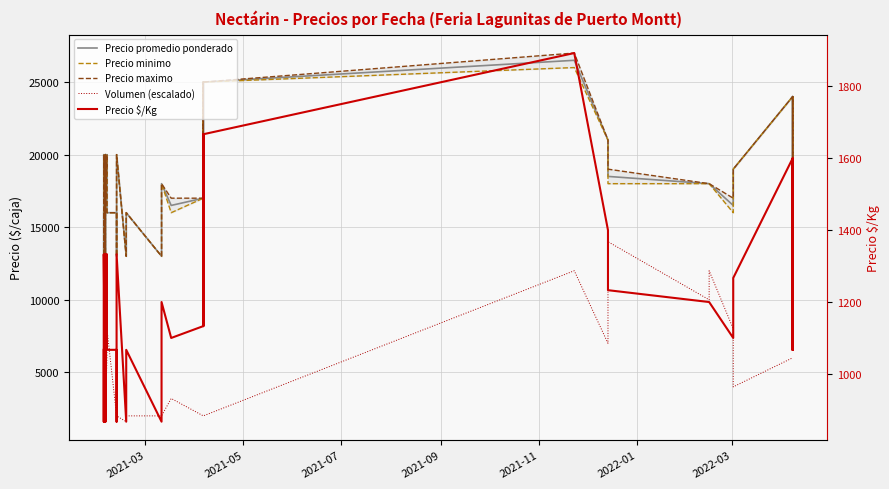

How many categories are shown in the chart?

40